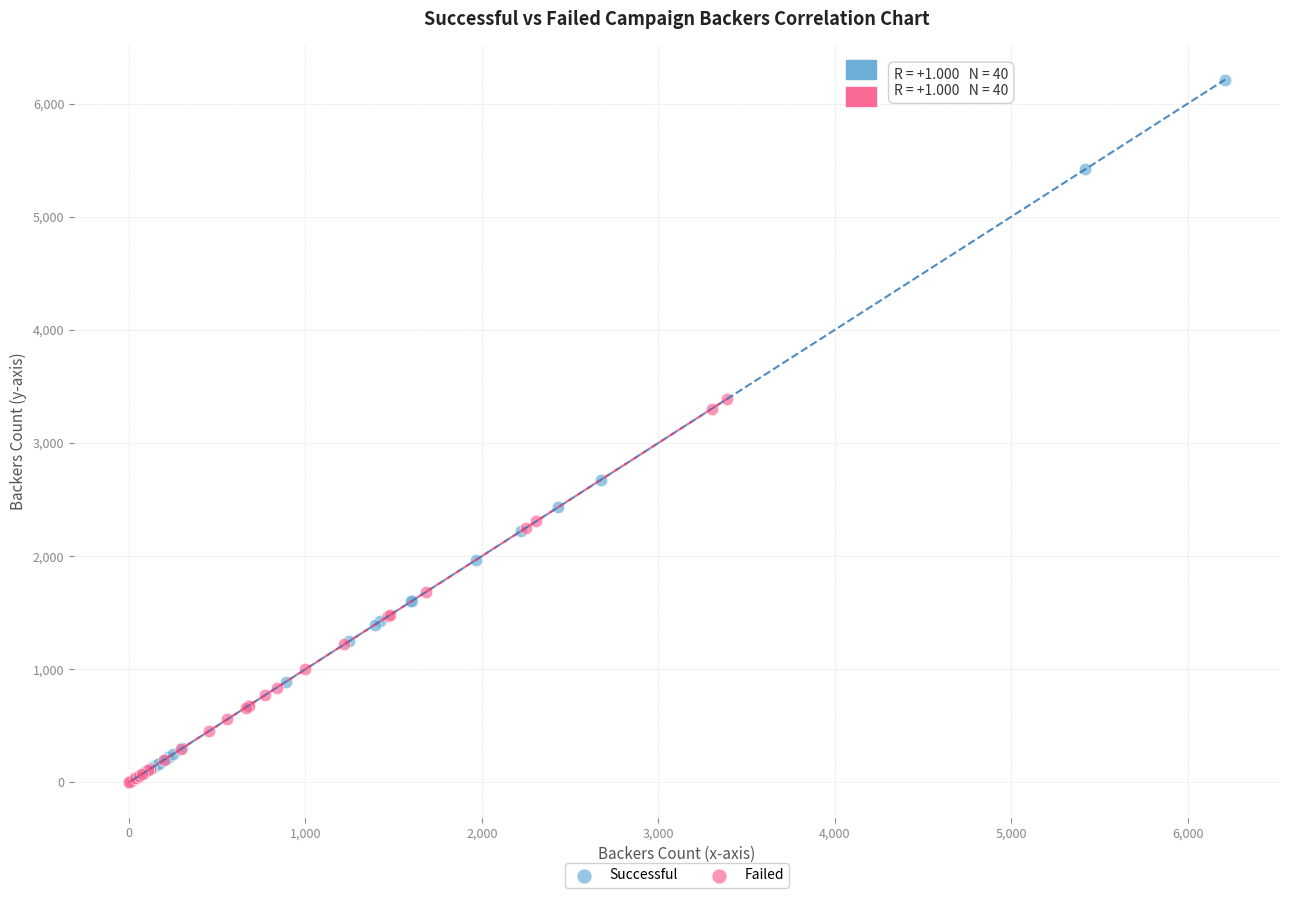

Which series has the widest spread of Y values?

Successful